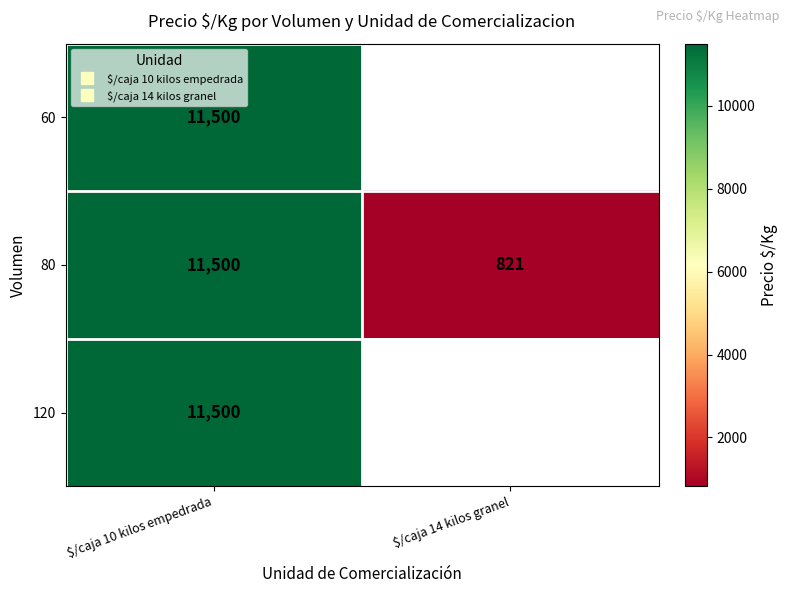

At which label is 120 closest to 11500?

$/caja 10 kilos empedrada